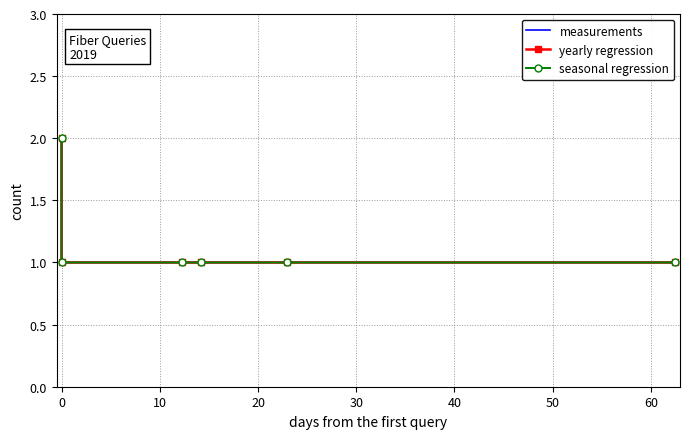

How many categories are shown in the chart?

6